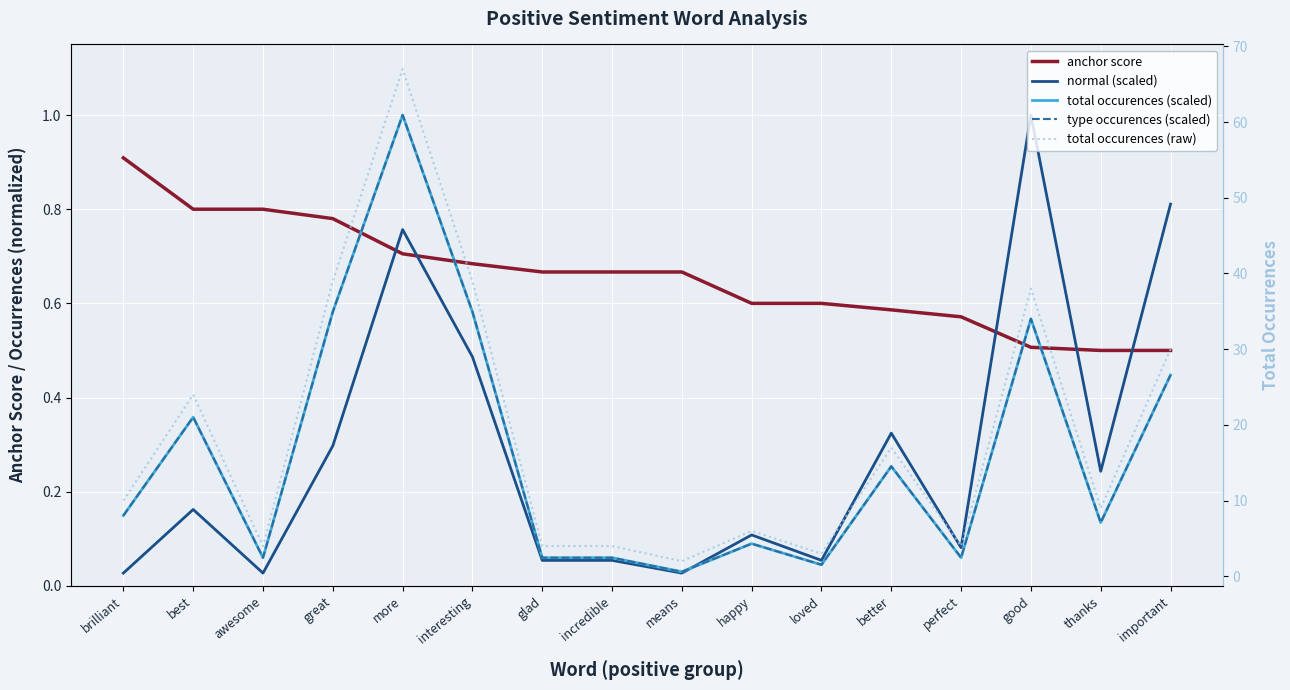

At best, list the series in order from smallest to largest.

normal (scaled), total occurences (scaled), type occurences (scaled), anchor score, total occurences (raw)